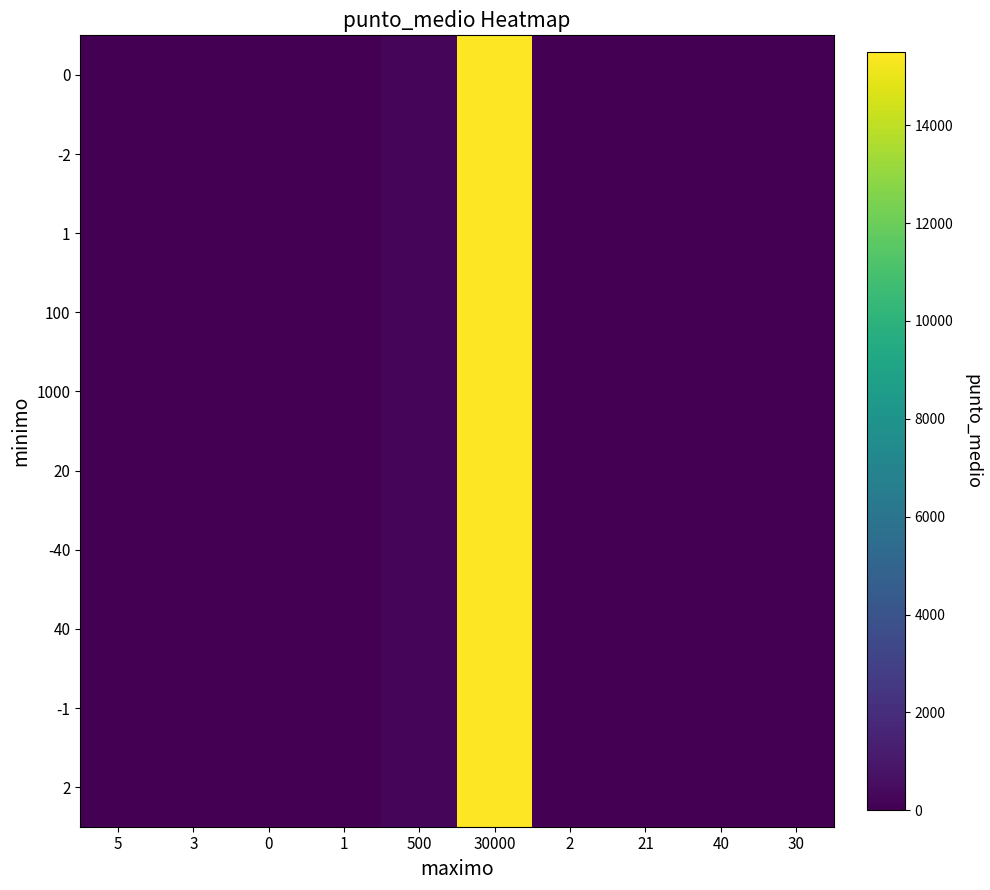

Reading left to right, extract all data points from this chart.

0: 5=2.5	3=0.5	0=0.0	1=0.5	500=300.0	30000=15500.0	2=1.5	21=20.5	40=0.0	30=25.0
-2: 5=2.5	3=0.5	0=0.0	1=0.5	500=300.0	30000=15500.0	2=1.5	21=20.5	40=0.0	30=25.0
1: 5=2.5	3=0.5	0=0.0	1=1.0	500=300.0	30000=15500.0	2=1.5	21=20.5	40=0.0	30=25.0
100: 5=2.5	3=0.5	0=0.0	1=0.5	500=300.0	30000=15500.0	2=1.5	21=20.5	40=0.0	30=25.0
1000: 5=2.5	3=0.5	0=0.0	1=0.5	500=300.0	30000=15500.0	2=1.5	21=20.5	40=0.0	30=25.0
20: 5=2.5	3=0.5	0=0.0	1=0.5	500=300.0	30000=15500.0	2=1.5	21=20.5	40=0.0	30=25.0
-40: 5=2.5	3=0.5	0=0.0	1=0.5	500=300.0	30000=15500.0	2=1.5	21=20.5	40=0.0	30=25.0
40: 5=2.5	3=0.5	0=0.0	1=0.5	500=300.0	30000=15500.0	2=1.5	21=20.5	40=0.0	30=25.0
-1: 5=2.5	3=0.5	0=0.0	1=0.0	500=300.0	30000=15500.0	2=1.5	21=20.5	40=0.0	30=25.0
2: 5=2.5	3=0.5	0=0.0	1=0.5	500=300.0	30000=15500.0	2=1.5	21=20.5	40=0.0	30=25.0